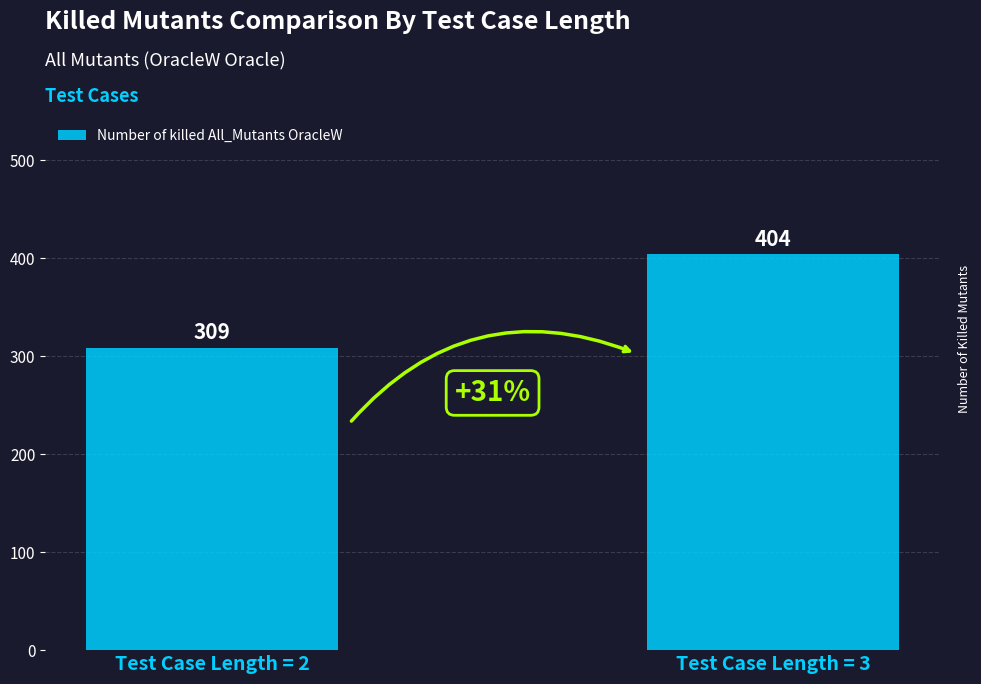

How many values are between 309 and 404?

2